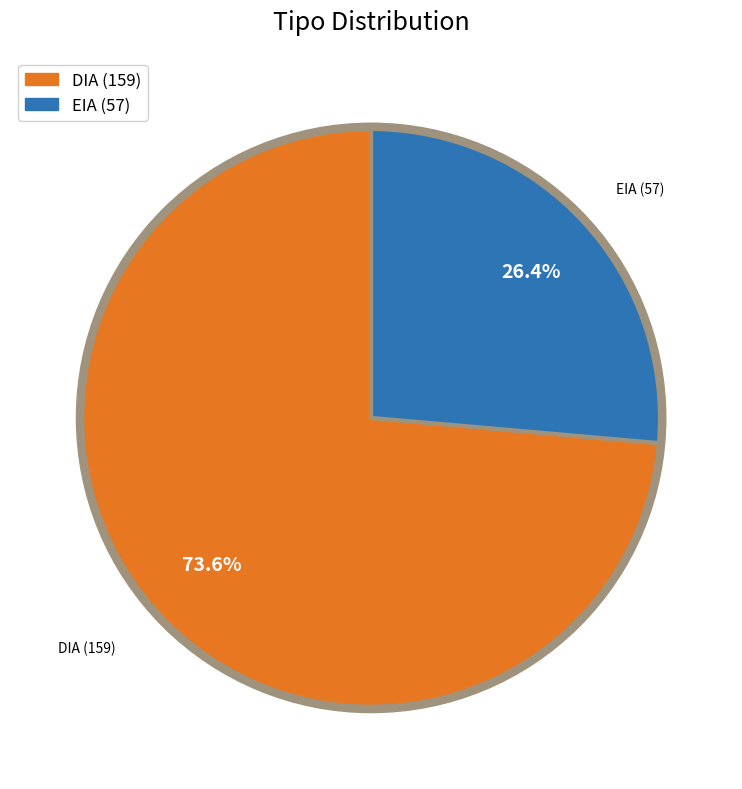

To the nearest percent, what is the combined percentage of DIA and EIA?

100%